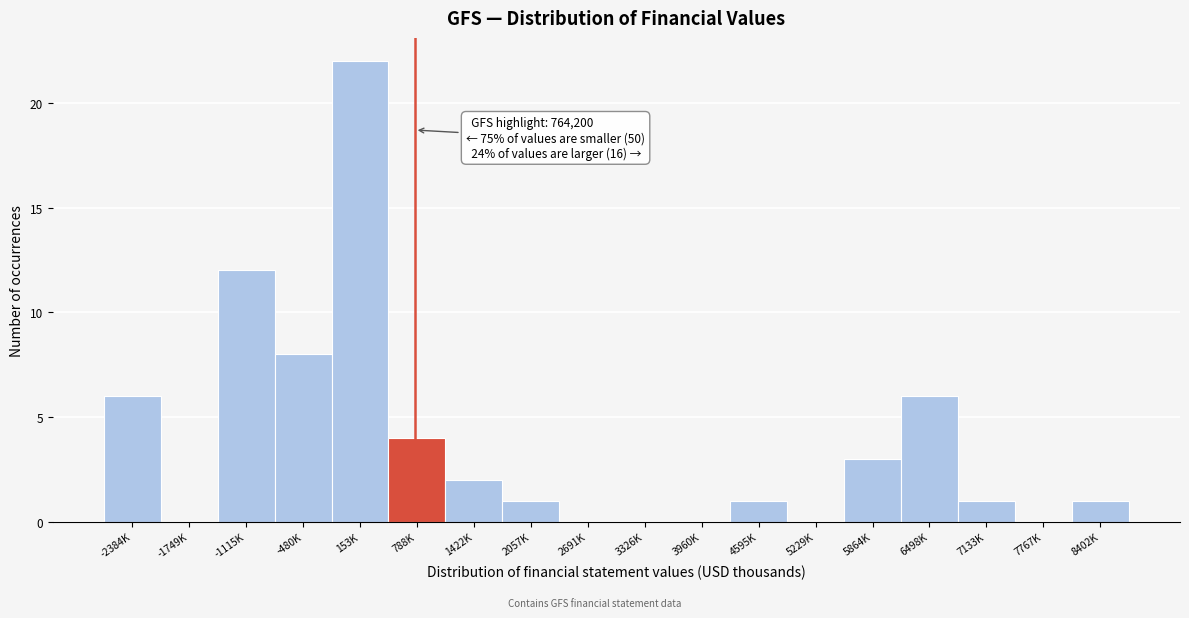

Reading left to right, transcribe all the data shown in this chart.

-2384K=6	-1749K=0	-1115K=12	-480K=8	153K=22	788K=4	1422K=2	2057K=1	2691K=0	3326K=0	3960K=0	4595K=1	5229K=0	5864K=3	6498K=6	7133K=1	7767K=0	8402K=1